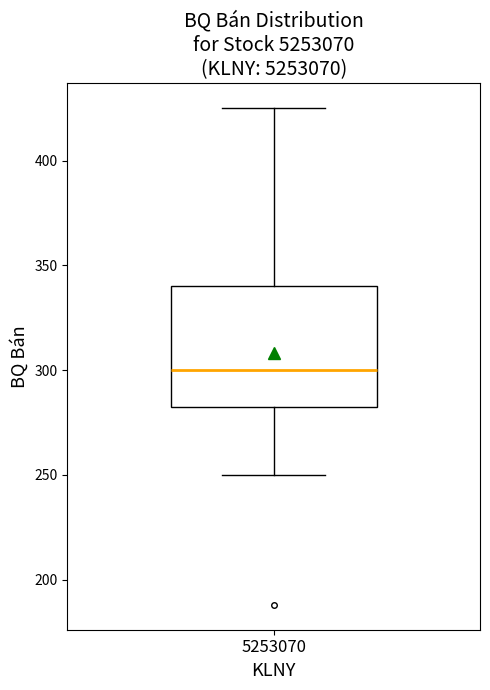

Where does the upper whisker of the box at x = 5253070 end on the y-axis? The values are not printed on the chart, so give them approximately, as read against the axis.

425